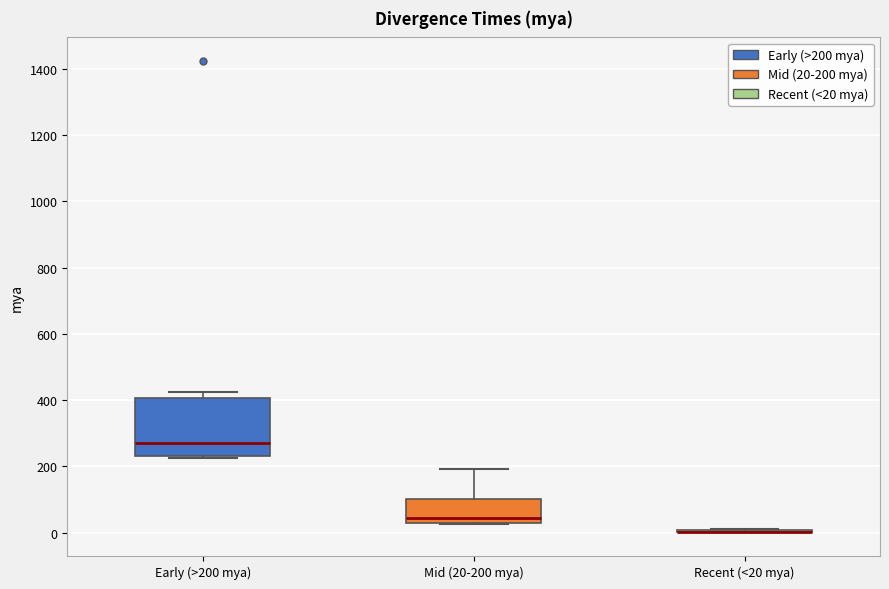

Where is the lower edge of the box for Early (>200 mya) on the y-axis? The values are not printed on the chart, so give them approximately, as read against the axis.

240